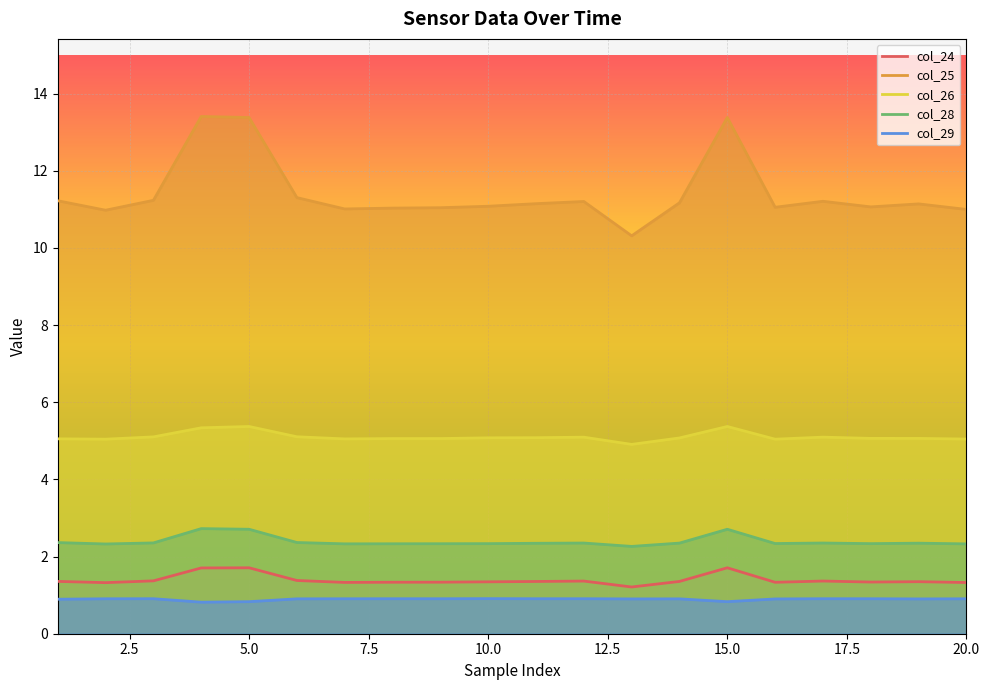

Which series has the largest total across all categories?

col_25